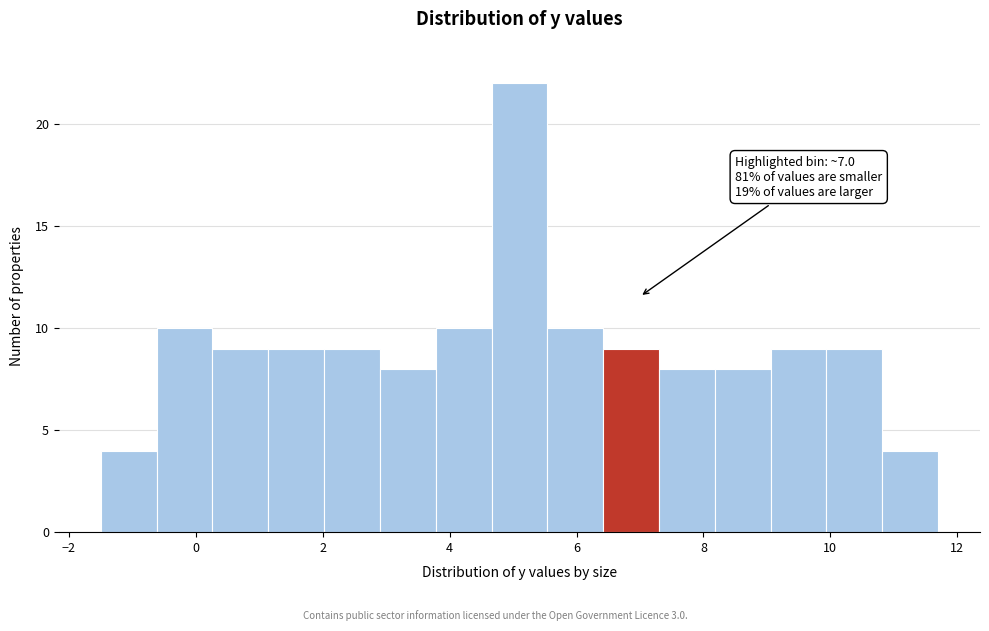

Which range on the x-axis has the tallest bar?

4.66 to 5.54